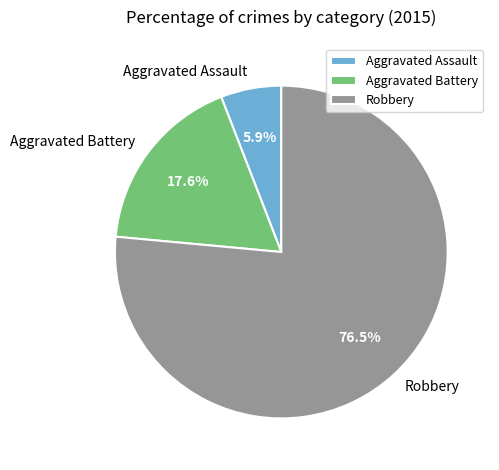

Approximately how many times larger is the value at Robbery compared to Aggravated Assault?

13.0